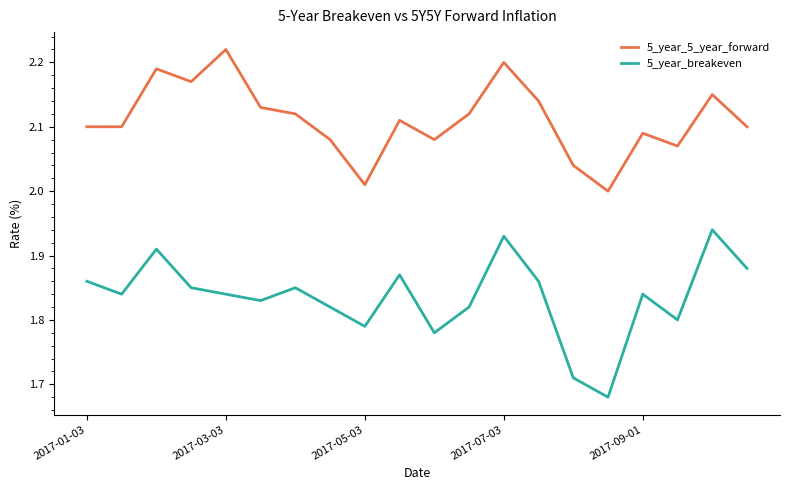

Which series has the widest spread of values?

5_year_breakeven